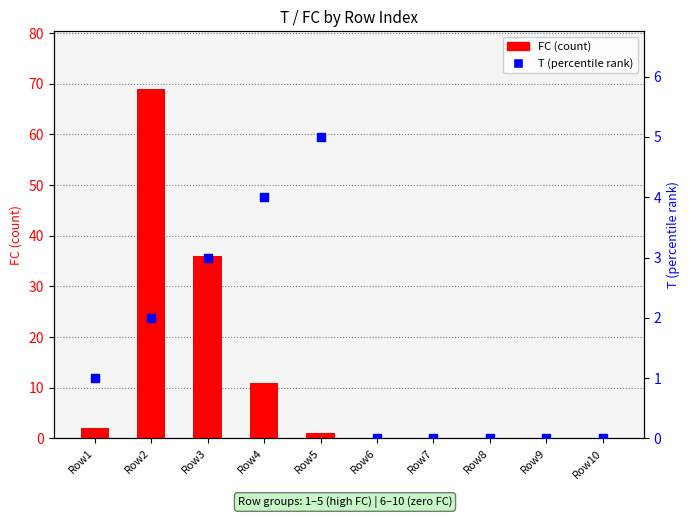

What are all the series names shown in the legend?

FC (count), T (percentile rank)